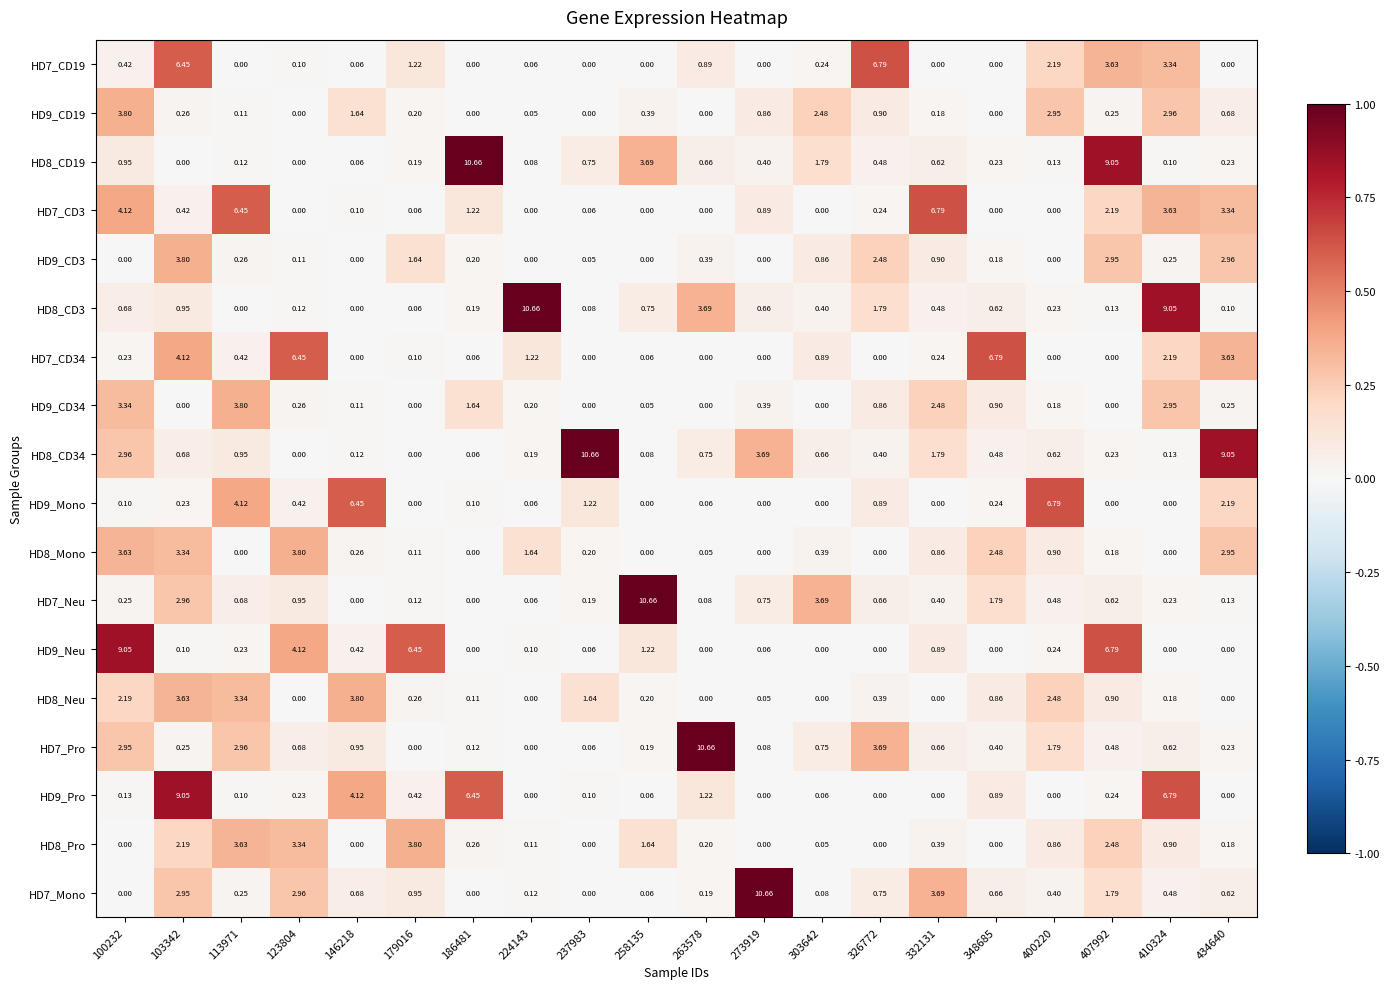

How many values in HD9_CD3 are above zero?

14